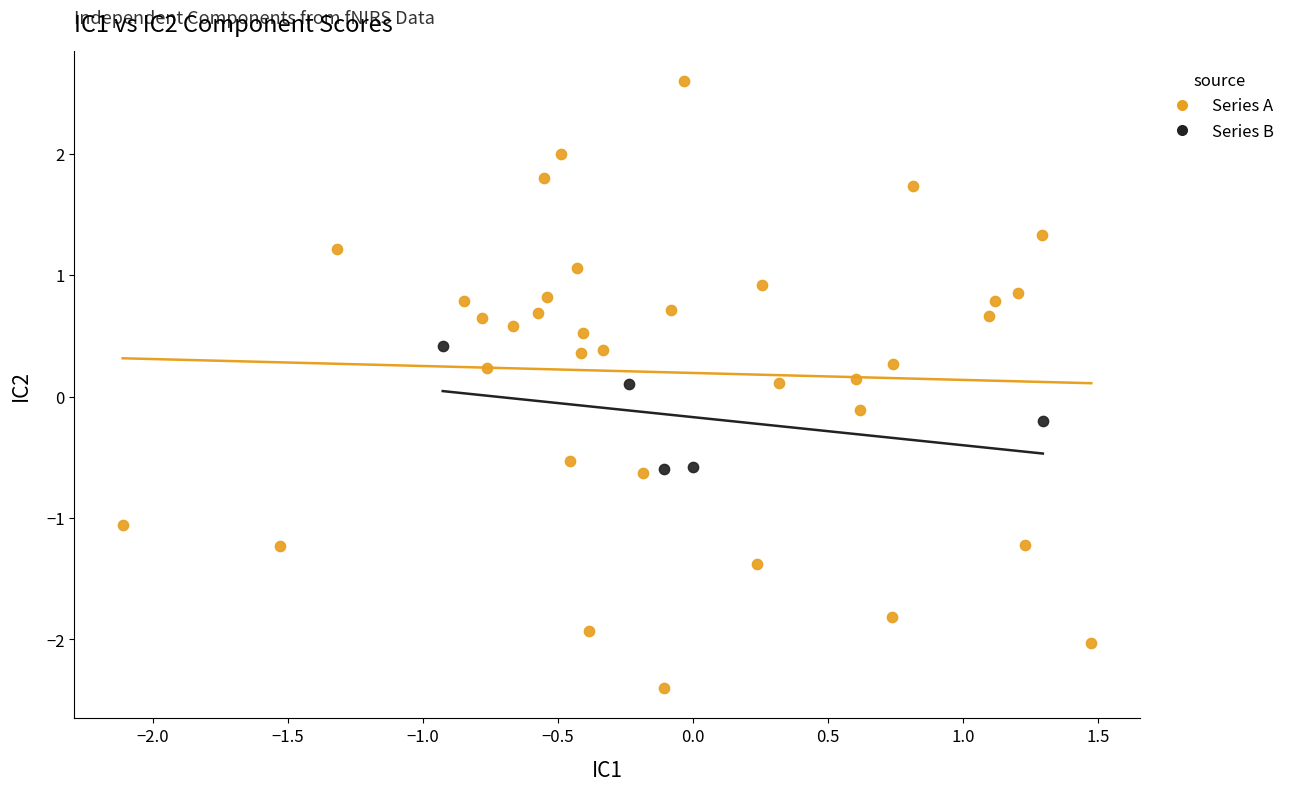

Which series contains the lowest Y value?

Series A